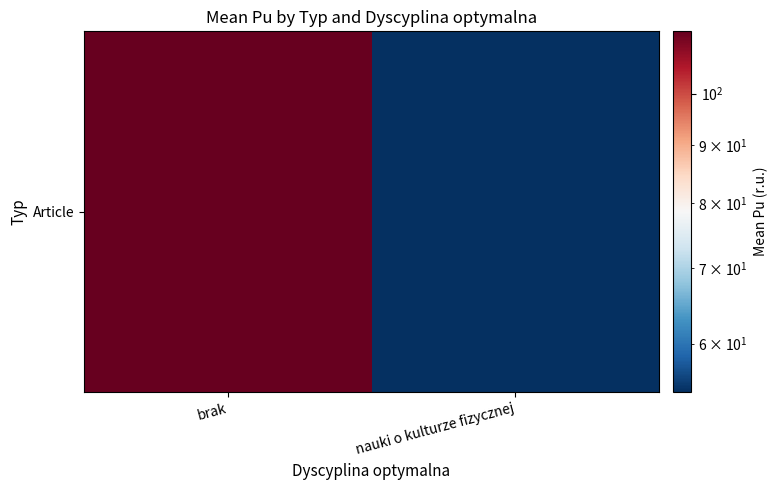

The chart shows a value of 167.2 at brak. True or false?

False